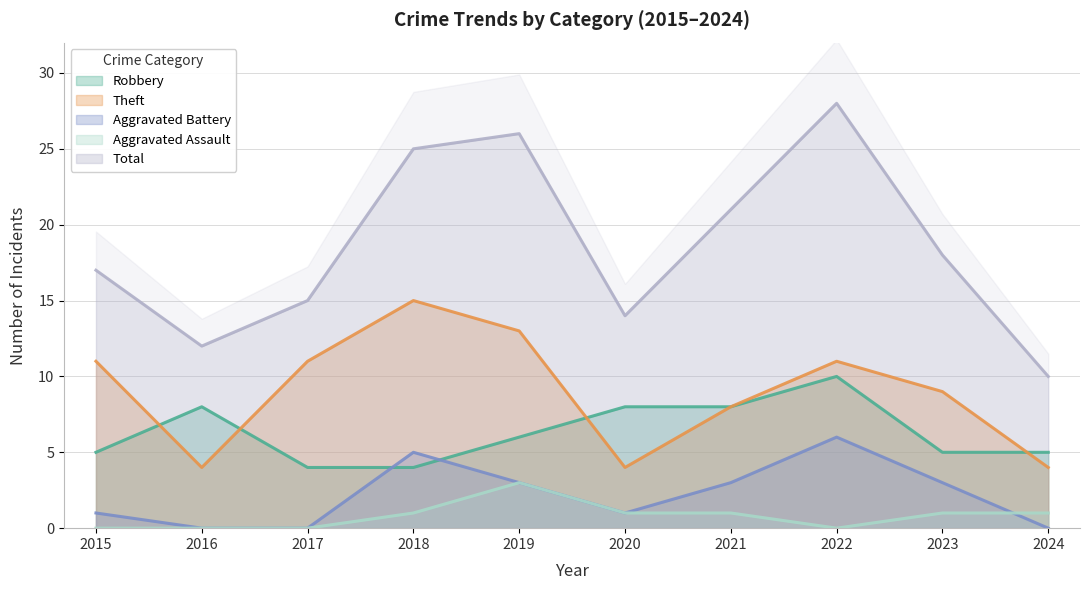

What are all the series names shown in the legend?

Robbery, Theft, Aggravated Battery, Aggravated Assault, Total